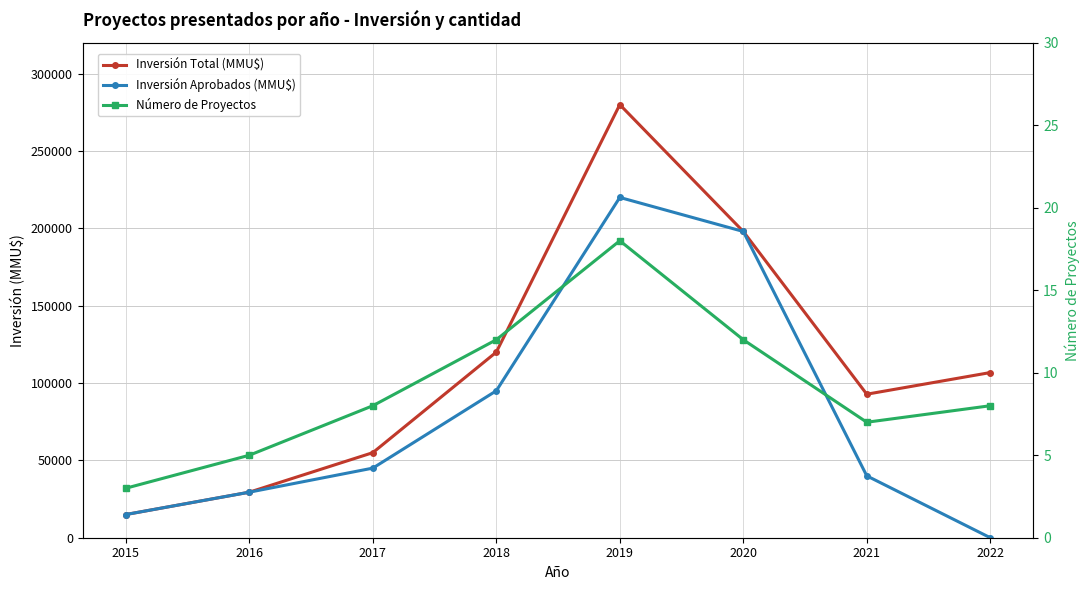

How many interior local peaks does the Número de Proyectos series have?

1